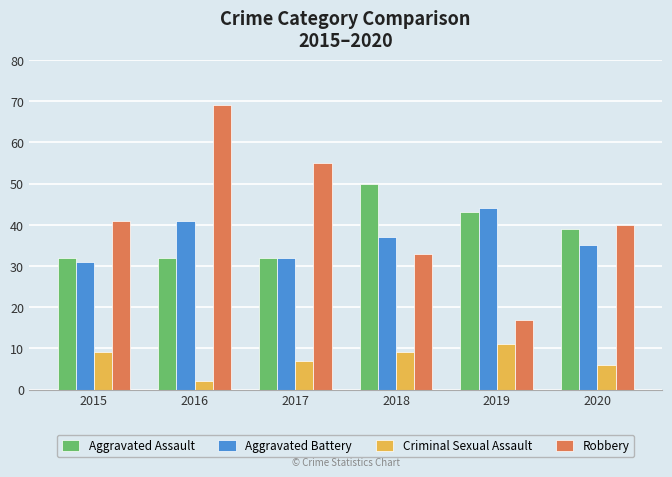

The value of Robbery at 2016 is 124. True or false?

False